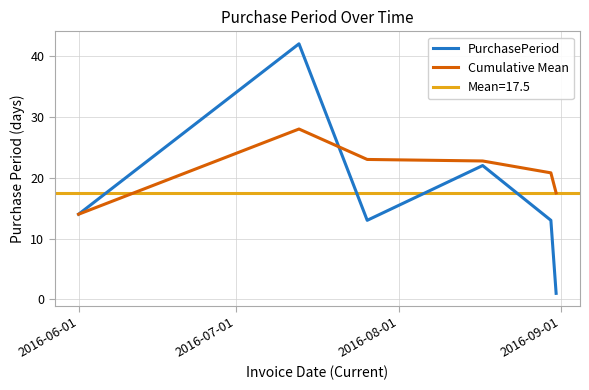

Which series has the largest total across all categories?

Cumulative Mean